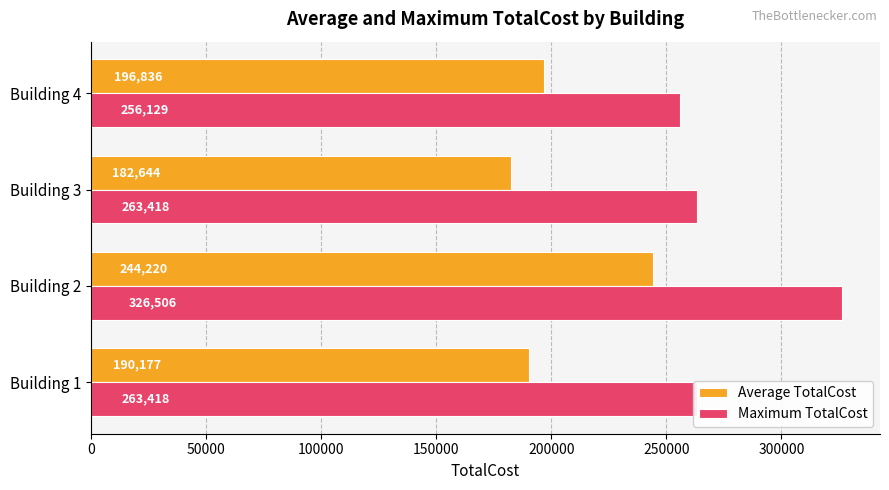

Rank the series by their average value, from highest to lowest.

Maximum TotalCost, Average TotalCost